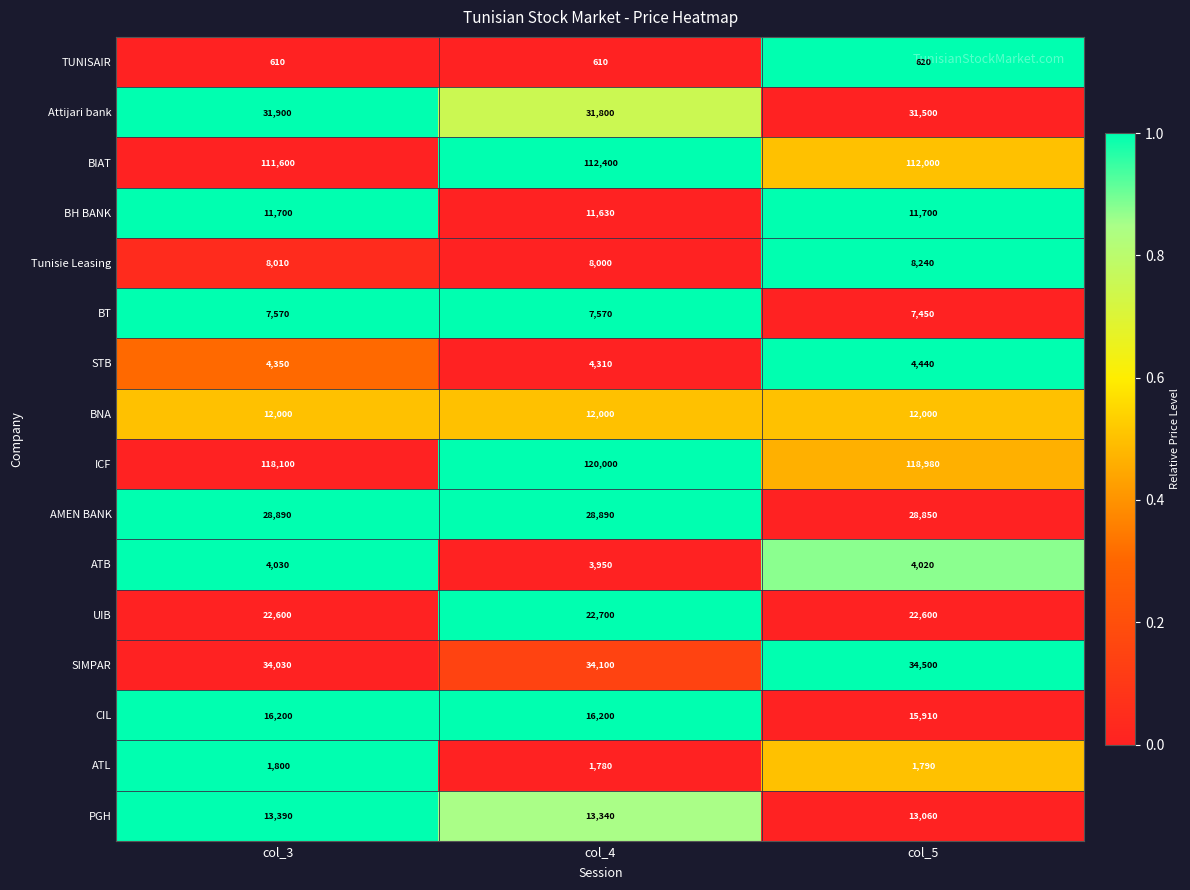

What is the difference between the highest and lowest values at col_5?

118360